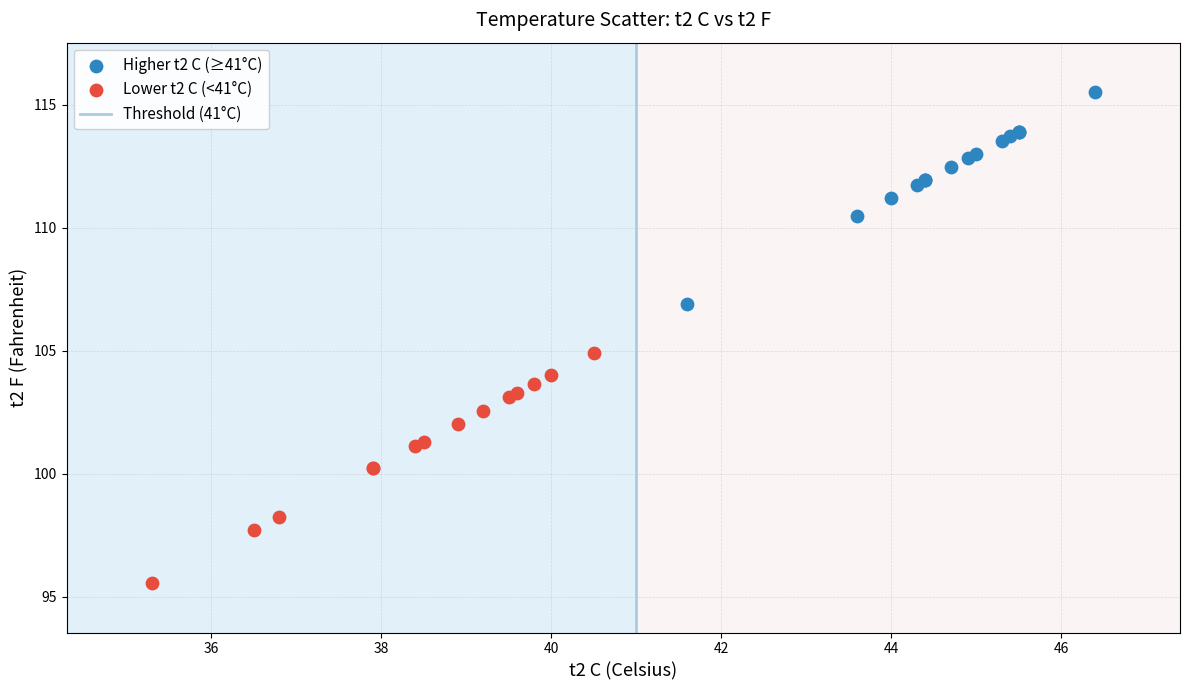

Which series reaches the minimum Y coordinate?

Lower t2 C (<41°C)